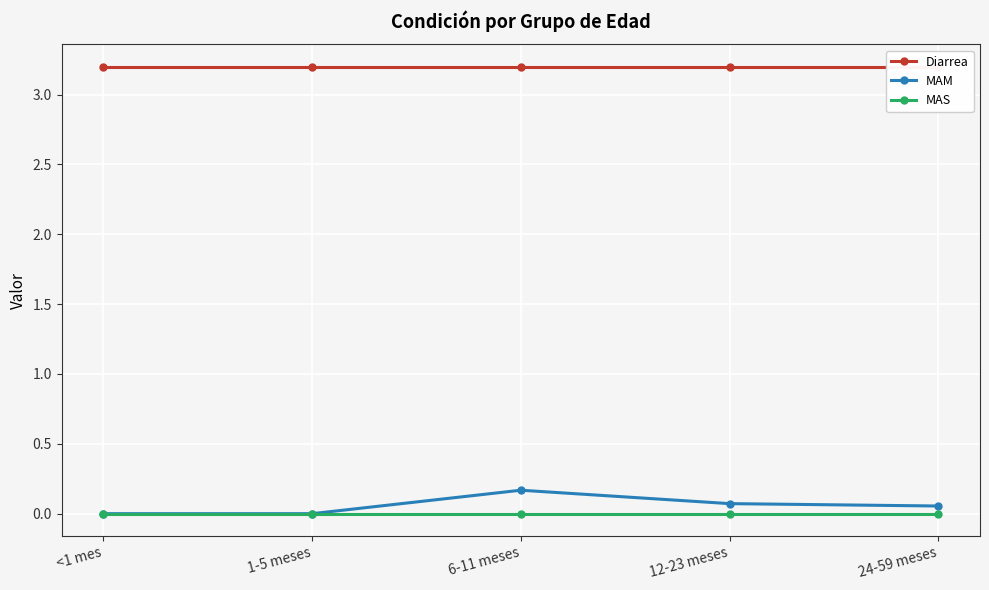

Which series changed the most between 6-11 meses and 12-23 meses?

MAM